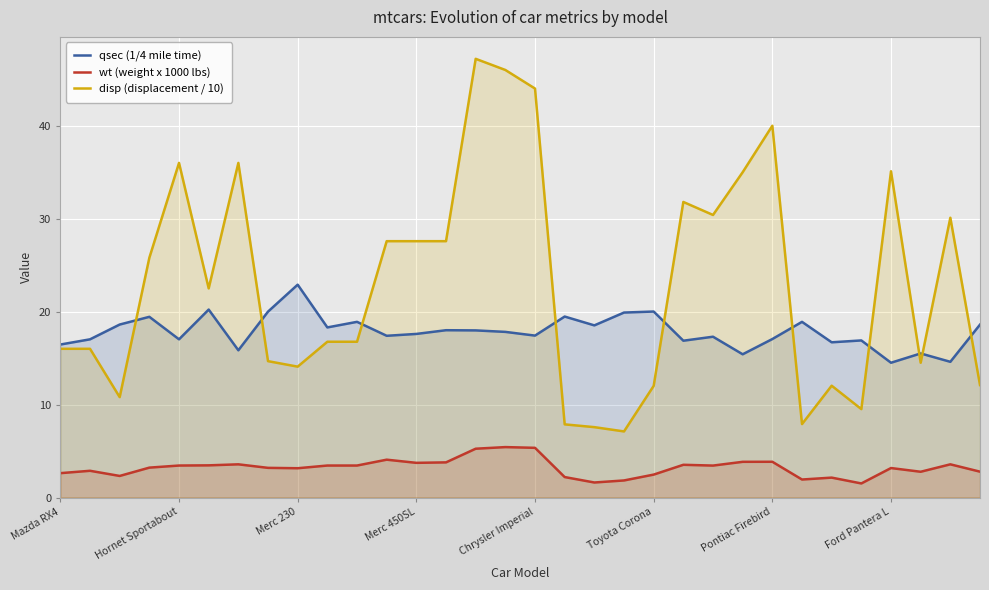

What is the minimum value for wt (weight x 1000 lbs)?

1.5